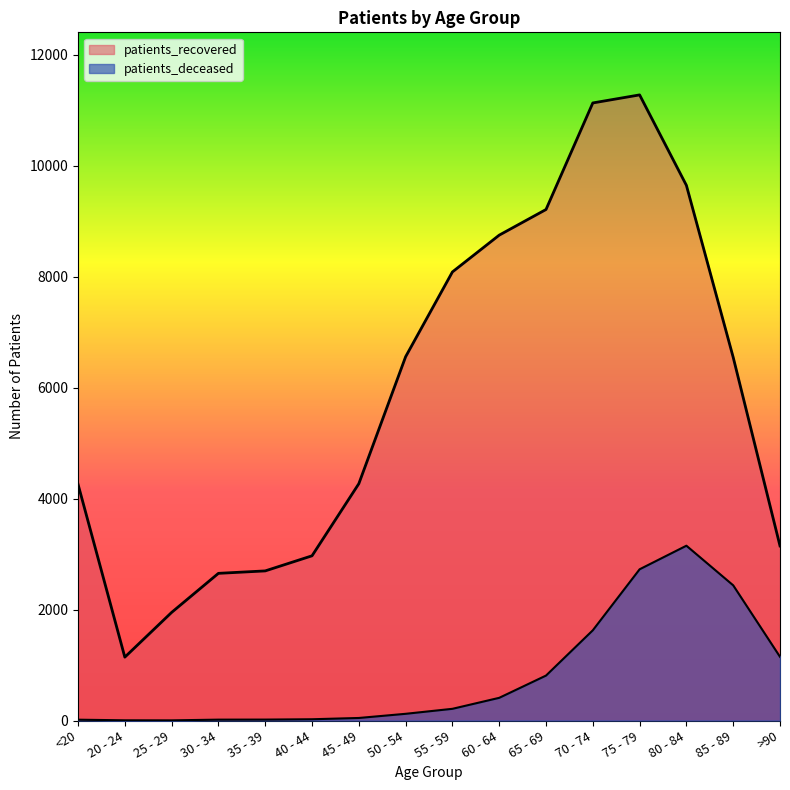

What are all the series names shown in the legend?

patients_deceased, patients_recovered